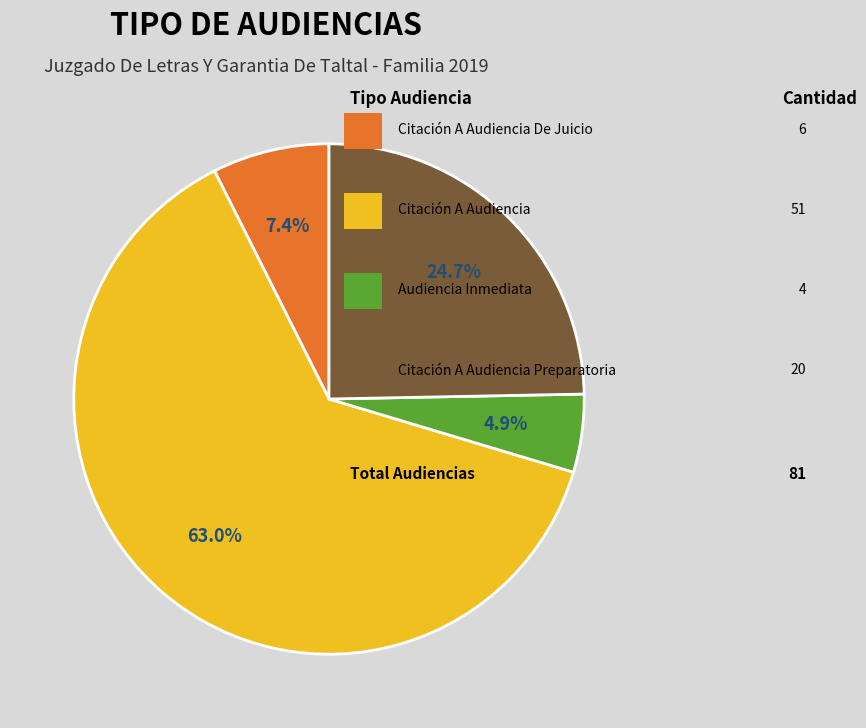

Is there any slice that represents more than half of the pie?

Yes